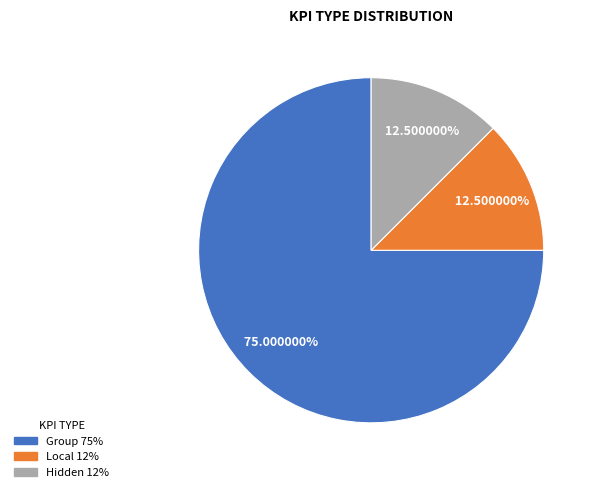

Does Group account for over 50% of the chart?

Yes